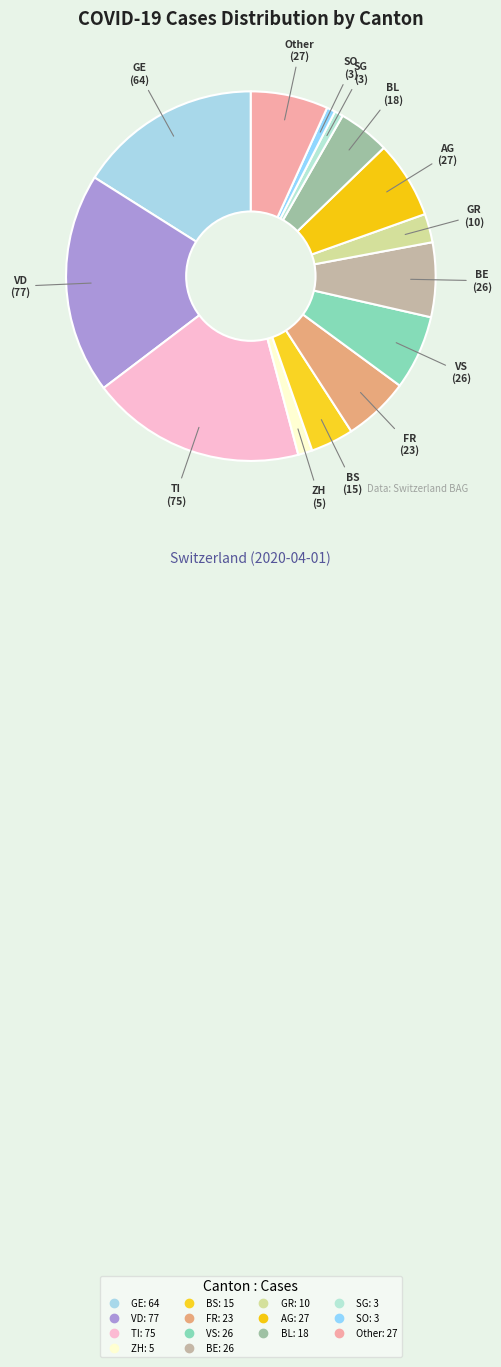

Between TI and BE, which is larger?

TI